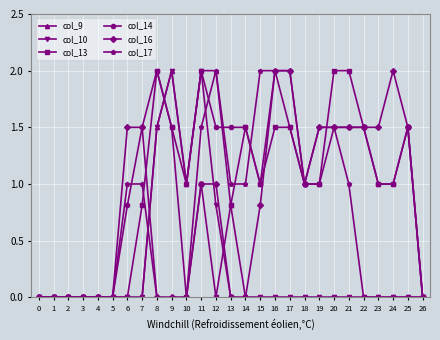

How many lines are shown in the chart?

6